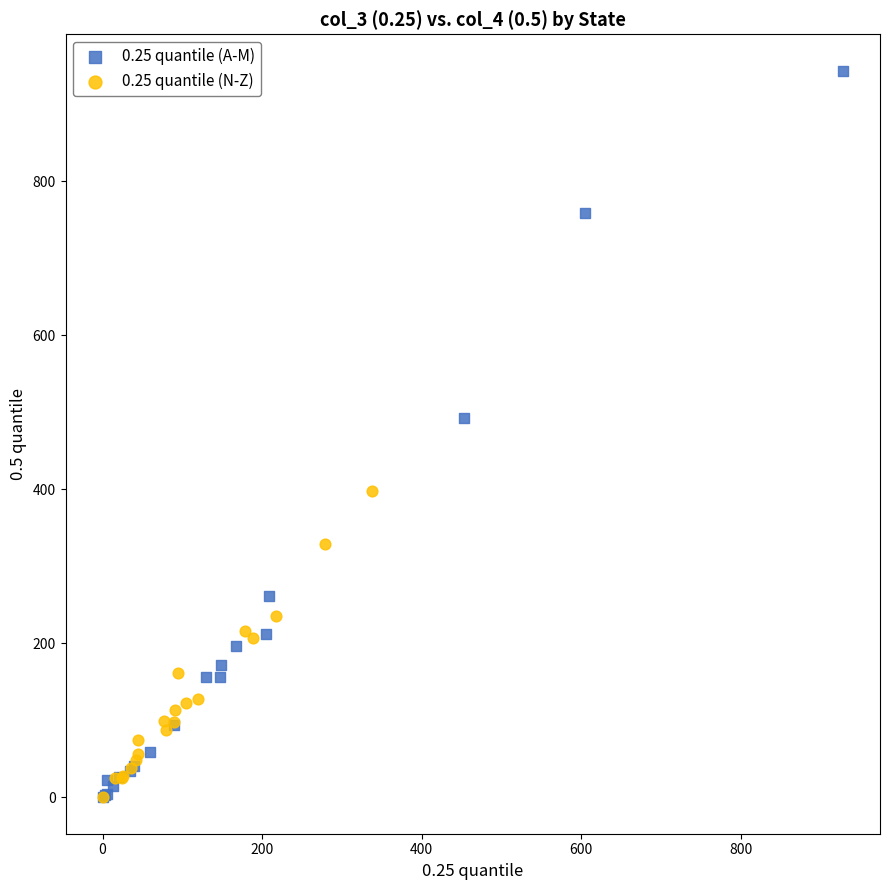

What are all the series names shown in the legend?

0.25 quantile (A-M), 0.25 quantile (N-Z)